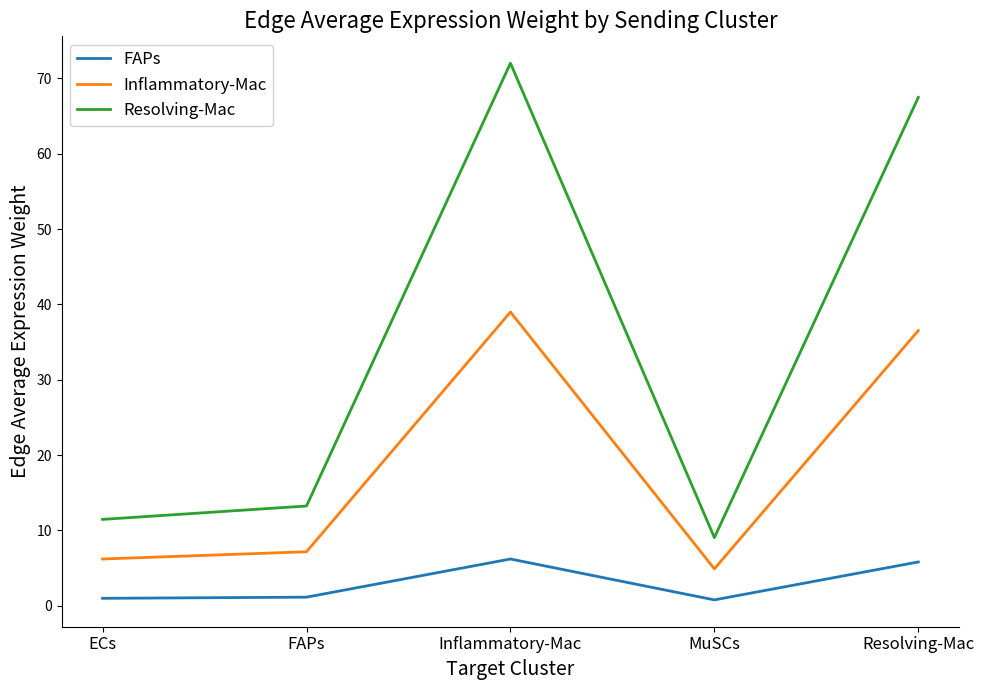

How many lines are shown in the chart?

3